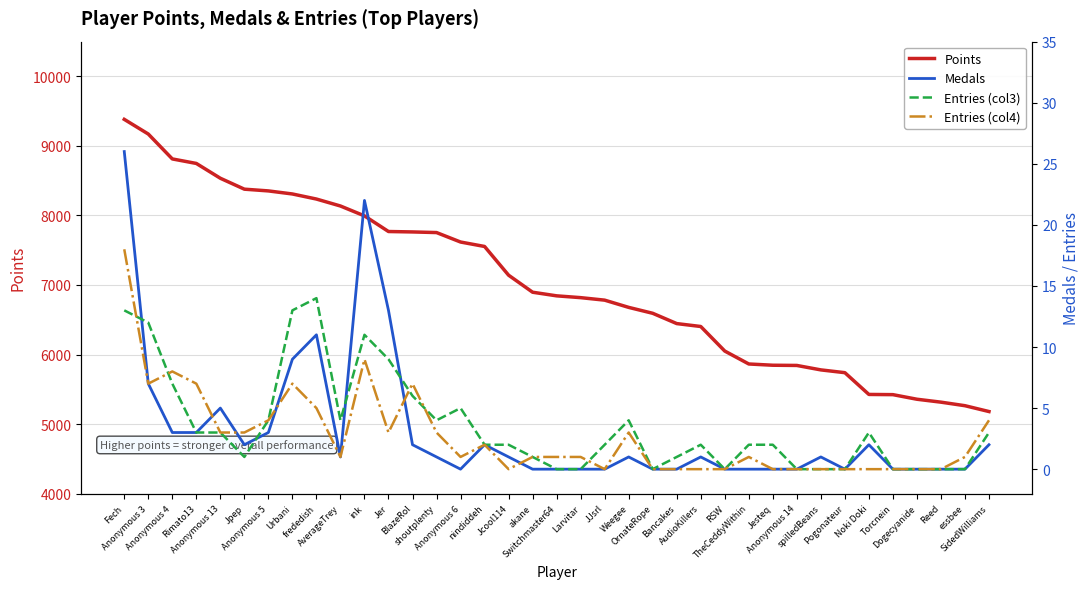

What is the label of the 20th point from the left?

Larvitar